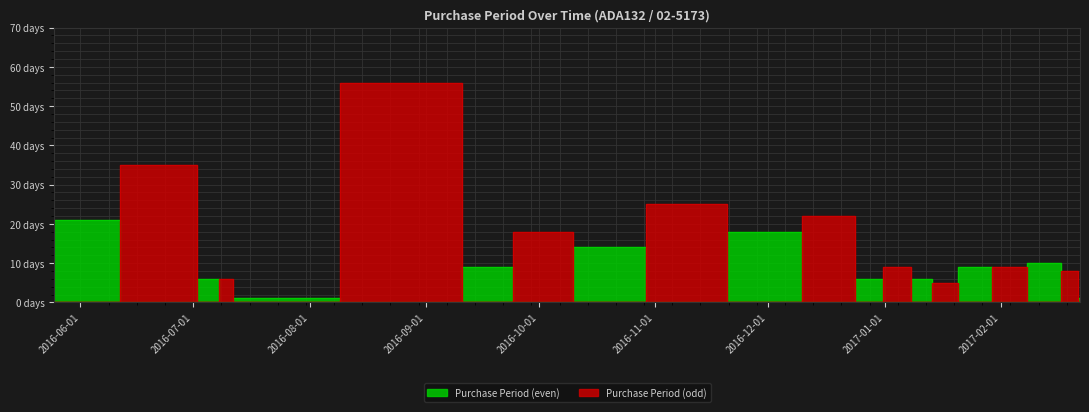

At which category does the data reach its first local peak?

2016-06-29